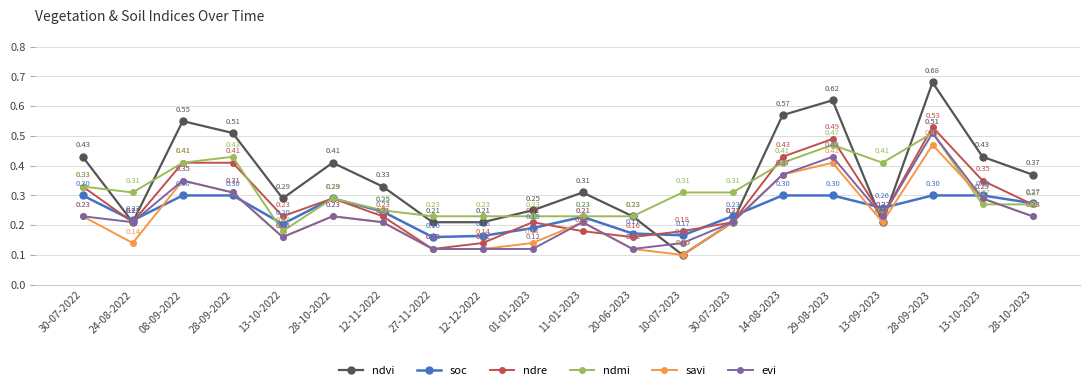

How many distinct data groups are displayed?

6